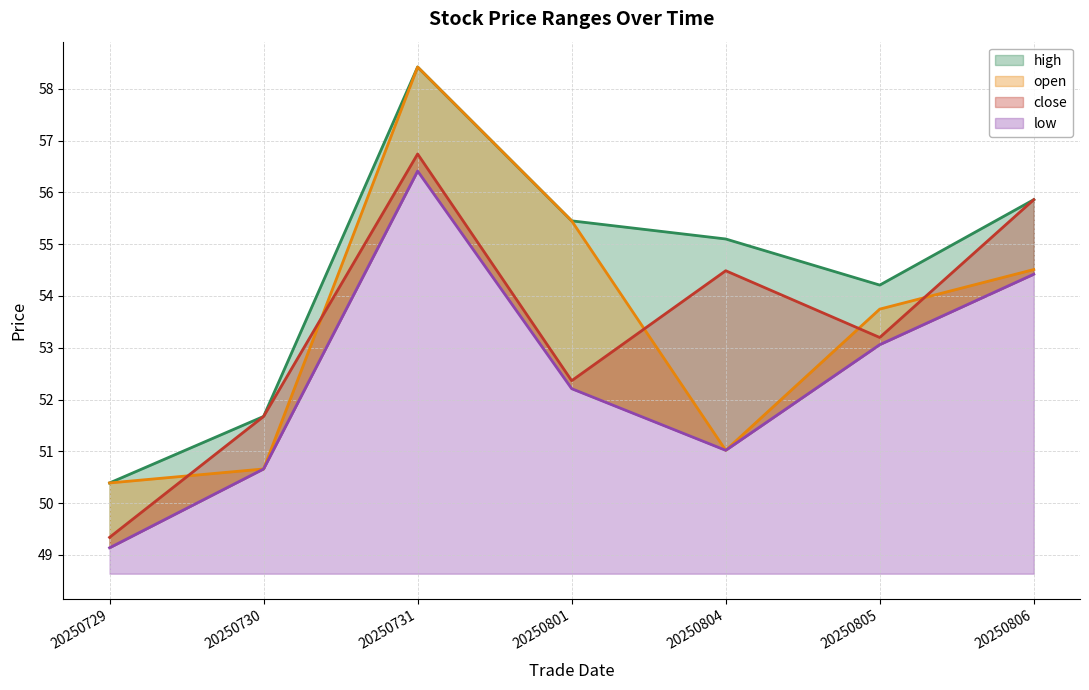

Between 20250729 and 20250806, which series saw the biggest shift?

close